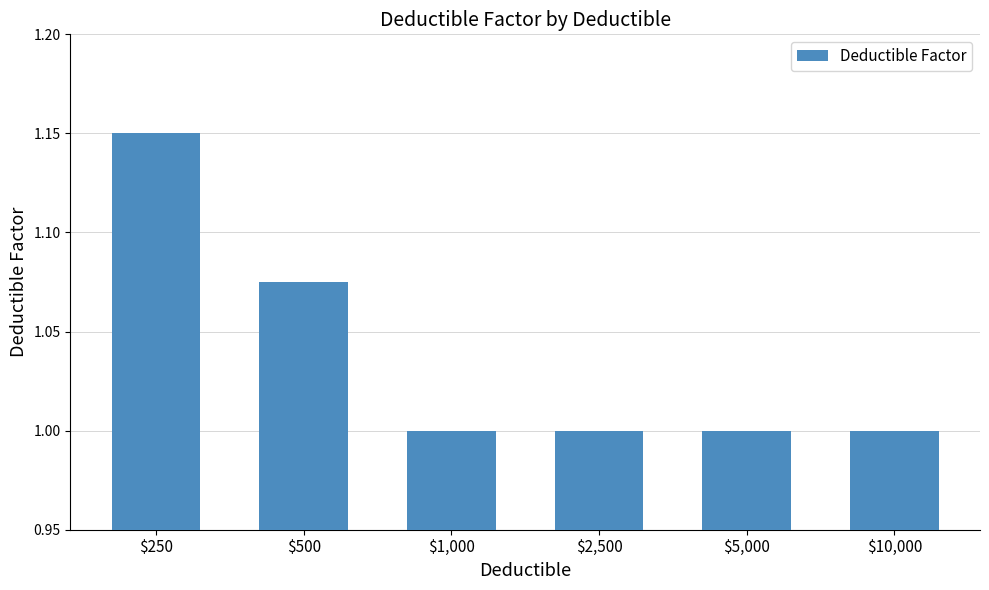

What position from the left is $1,000?

3